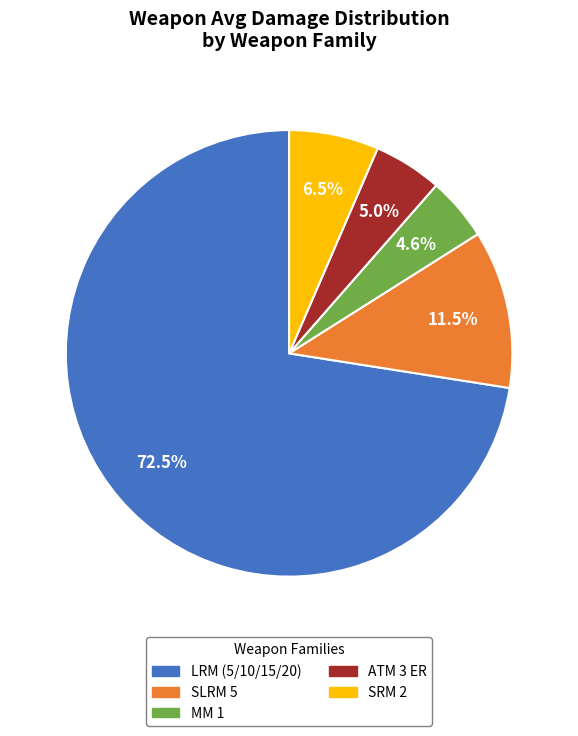

Is there a majority slice in this chart?

Yes